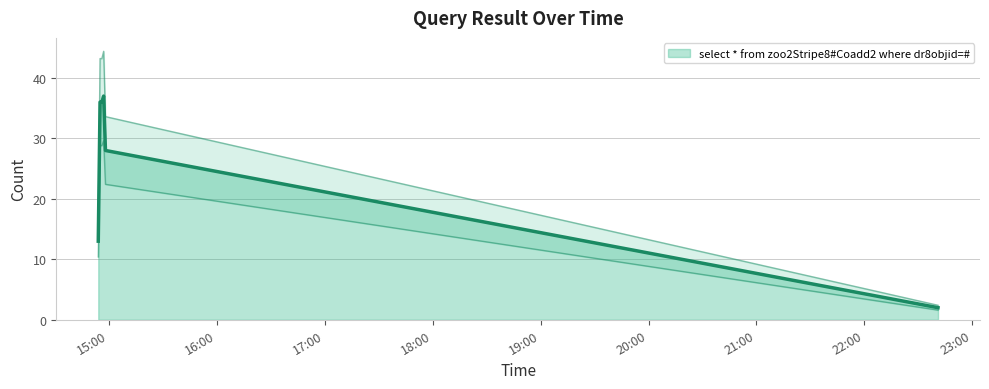

True or false: the data shows 2 at 2019-04-22 22:41:00.

True